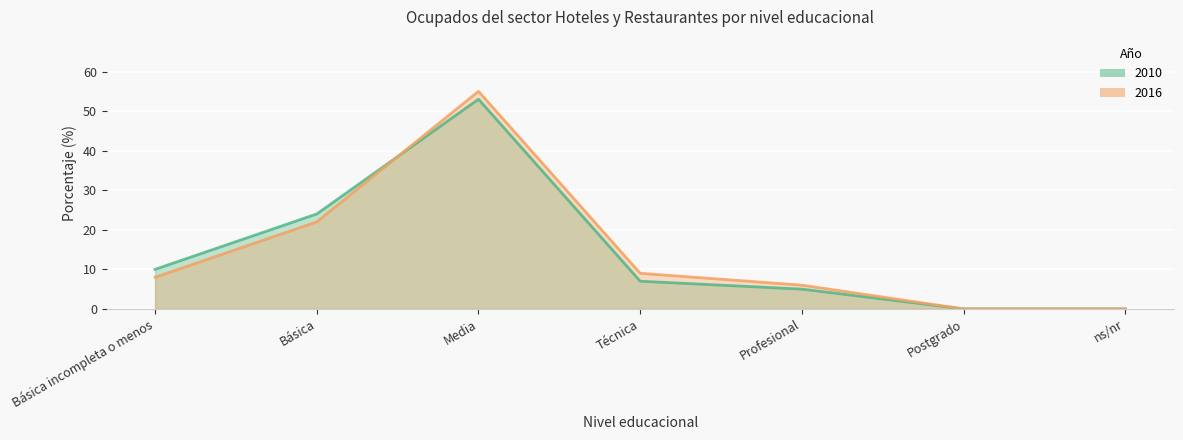

What is the maximum value for 2010?

53